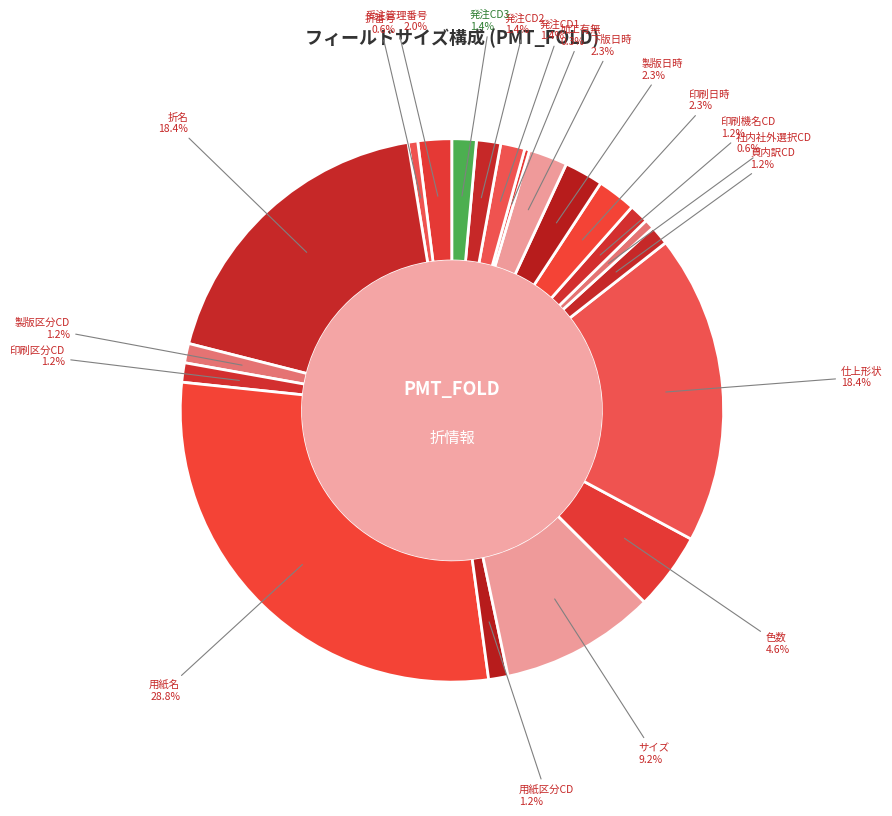

Which category has the biggest portion of the pie?

用紙名